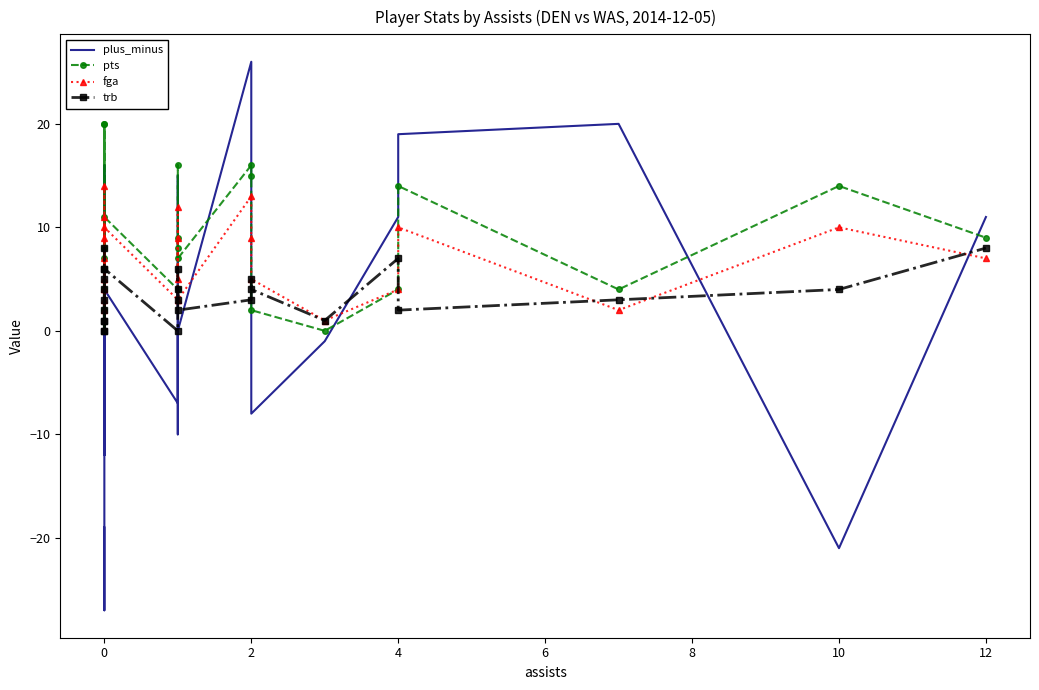

List the series in order of their overall mean, highest first.

pts, fga, trb, plus_minus